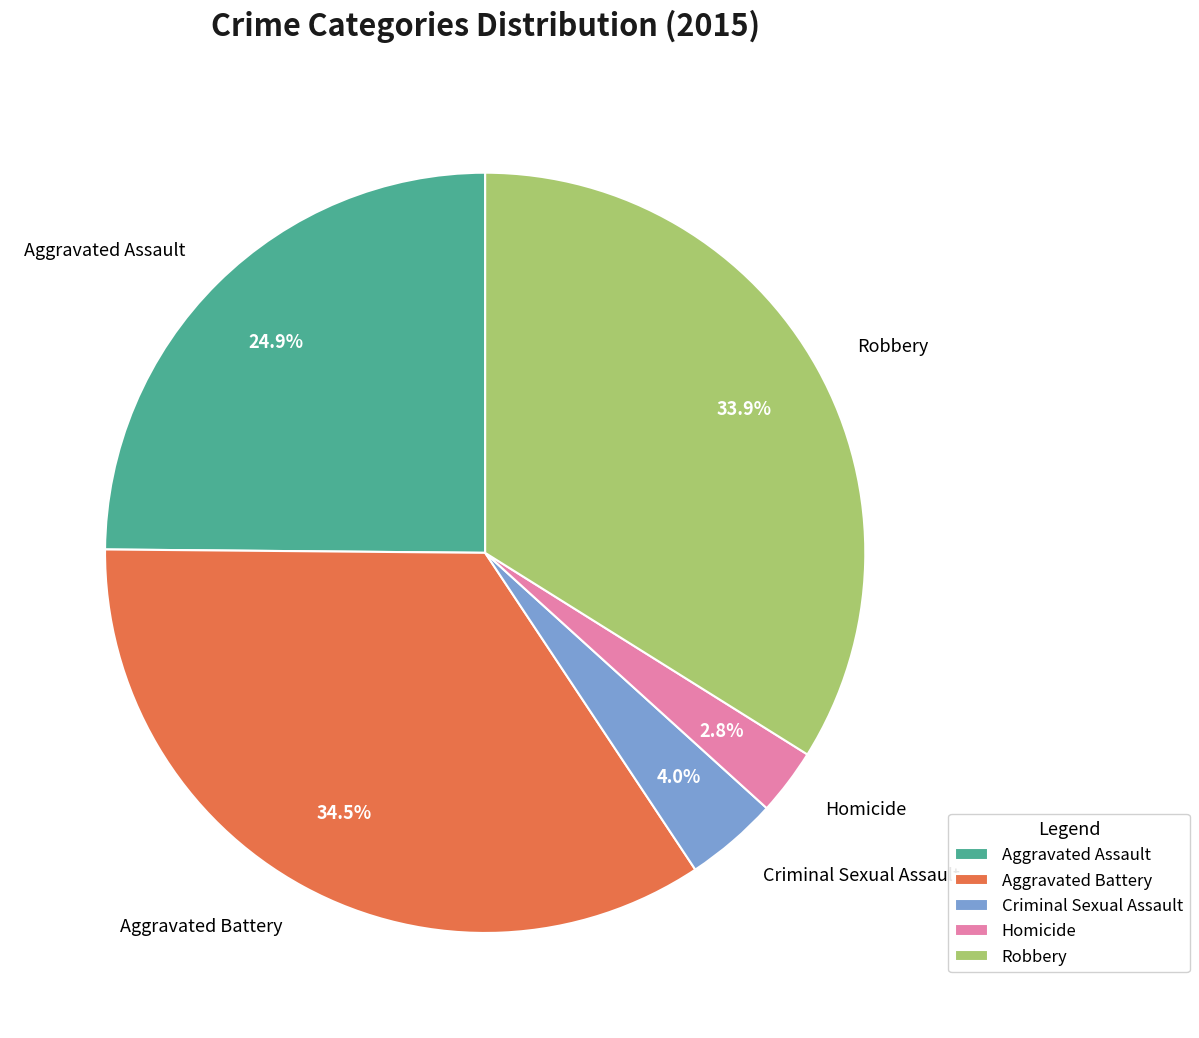

Count the number of slices in the pie.

5